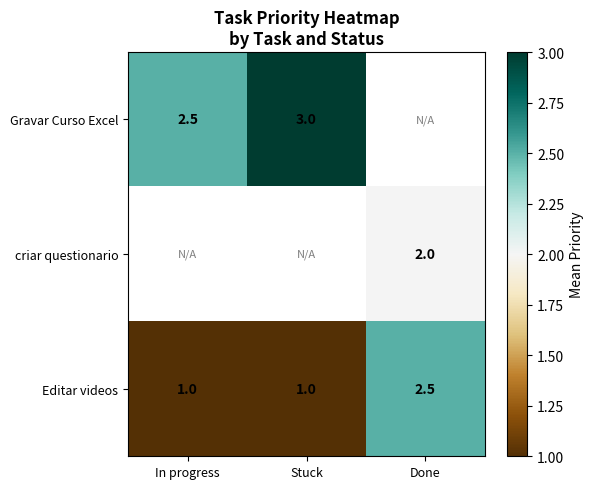

What is the lowest value of the Editar videos series?

1.0